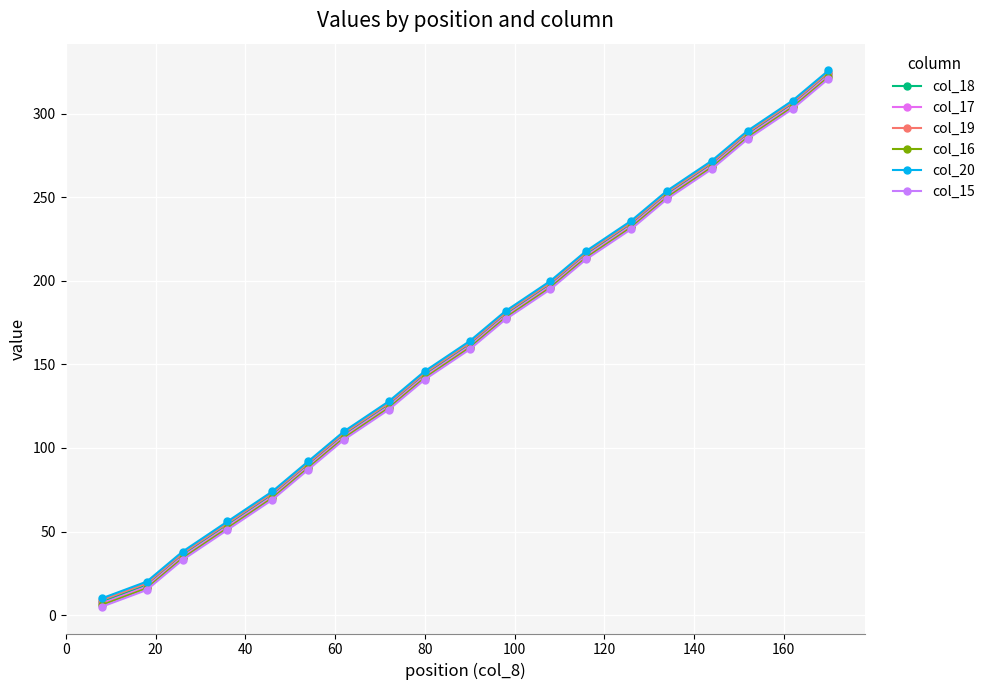

How many data points in col_16 are less than 160?

9